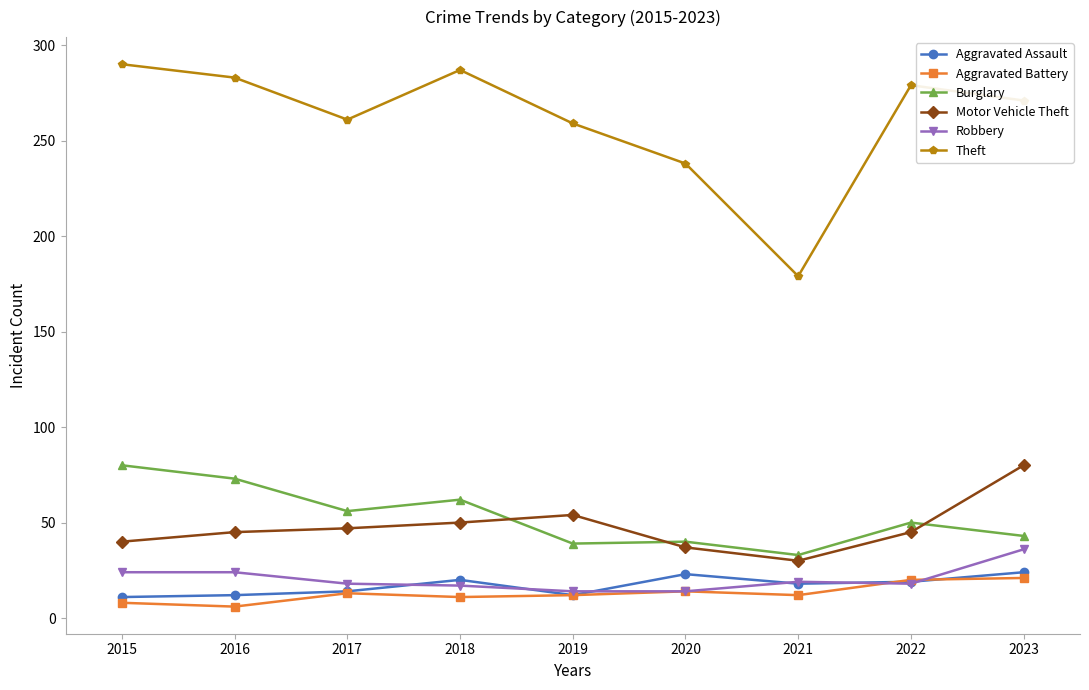

What is the value of the Aggravated Assault point at the 7th from the left?

18